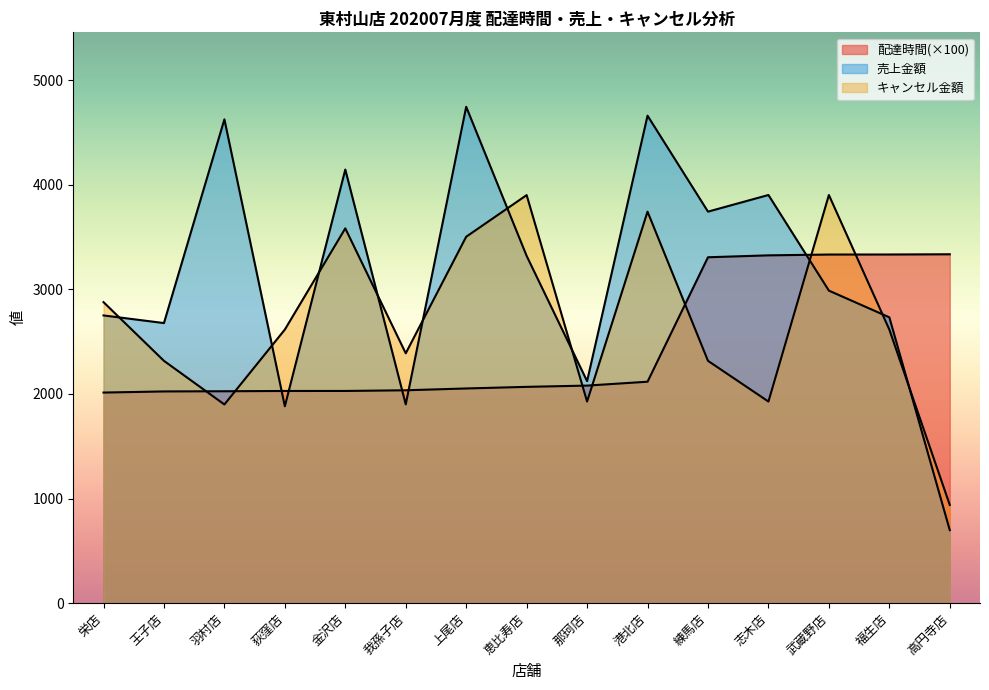

Reading left to right, what are all the values shown in this chart?

delta: 2012.8	2023.6	2025.4	2028.0	2028.2	2034.7	2051.9	2067.4	2079.4	2116.5	3305.9	3324.2	3331.9	3332.4	3334.5
total_amount_sales: 2750.0	2677.0	4624.0	1882.0	4144.0	1900.0	4744.0	3319.0	2122.0	4659.0	3742.0	3901.0	2987.0	2732.0	698.0
total_amount_cancel: 2877.0	2316.0	1899.0	2615.0	3582.0	2388.0	3502.0	3900.0	1927.0	3742.0	2316.0	1927.0	3901.0	2615.0	939.0